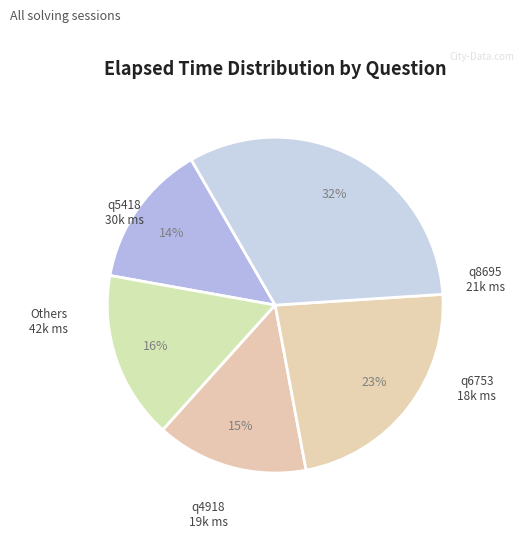

How many segments does this pie chart have?

5